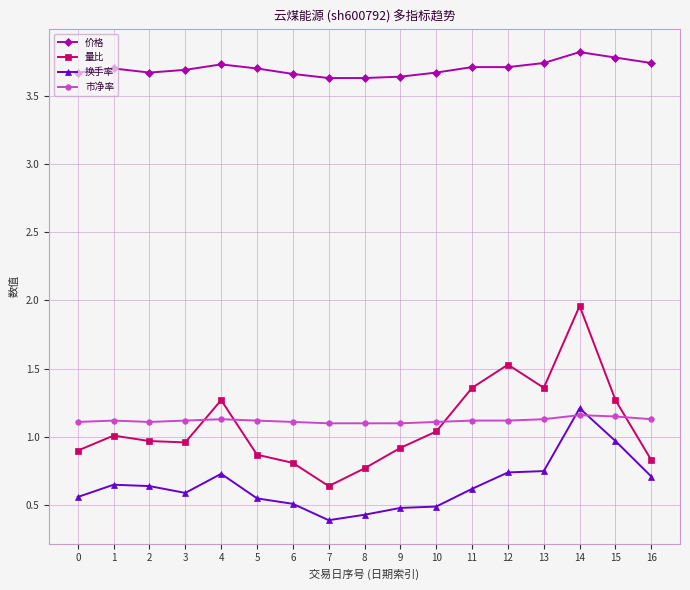

Which series has the largest total across all categories?

价格